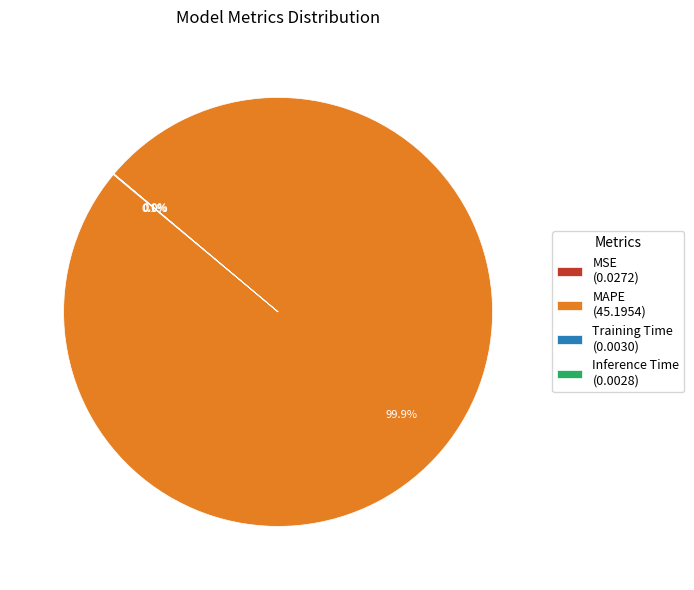

Is there a majority slice in this chart?

Yes